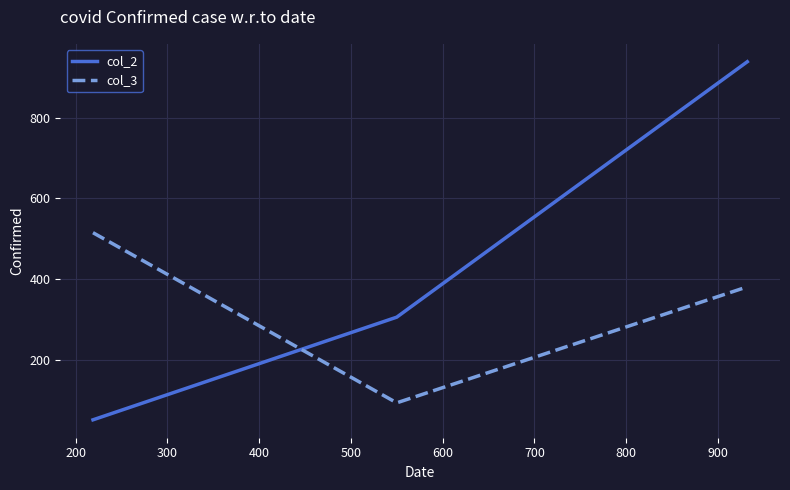

Which series has the widest spread of values?

col_2